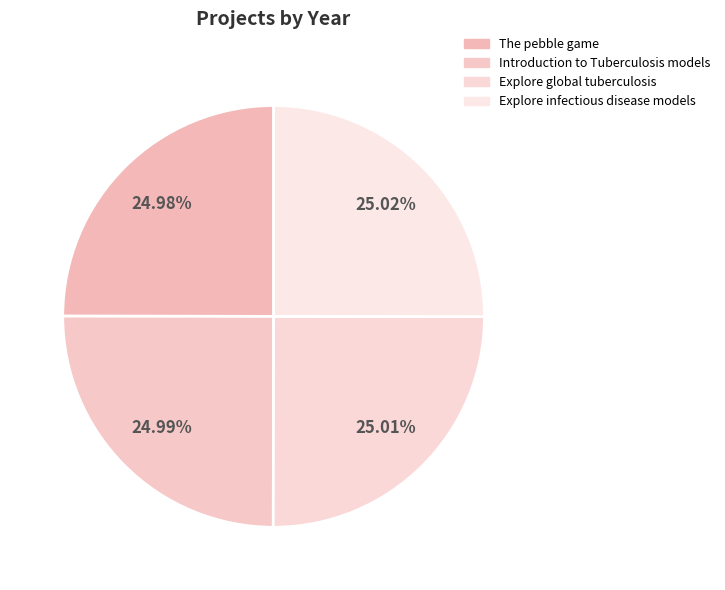

How many segments does this pie chart have?

4